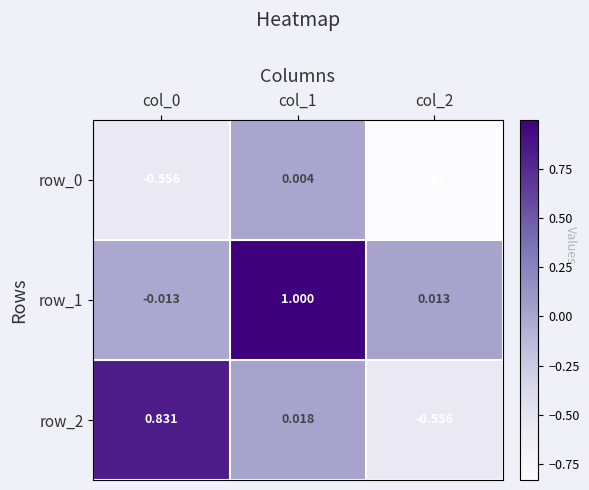

What is the sum of the row_1 values at col_1 and col_0?

1.0